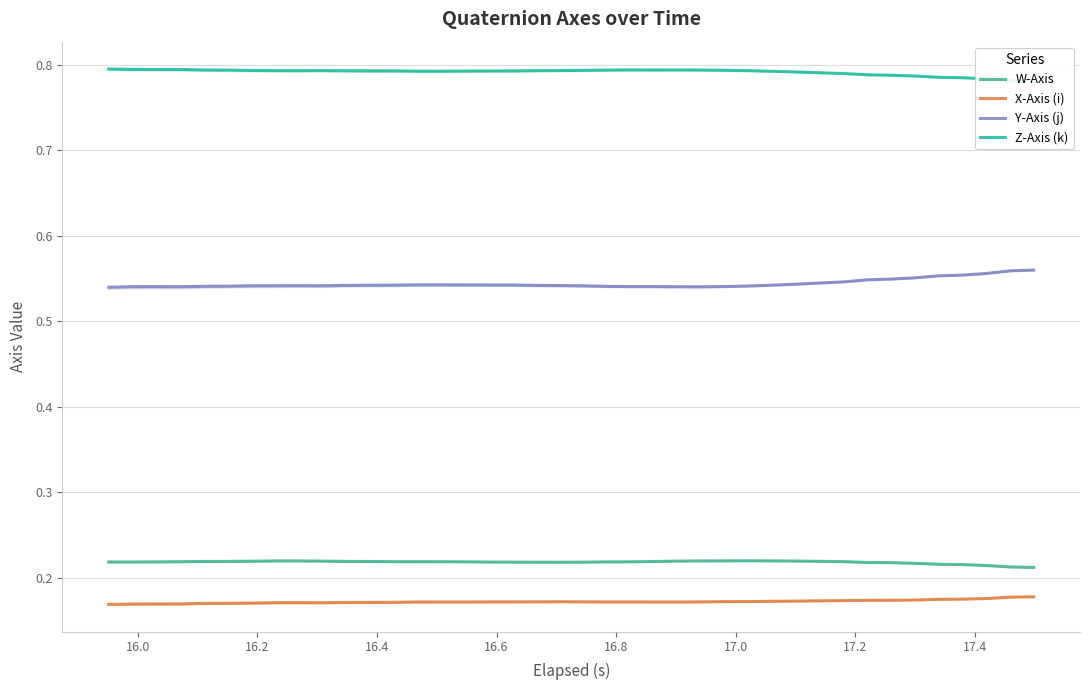

What is the sum of all W-Axis values?

8.7